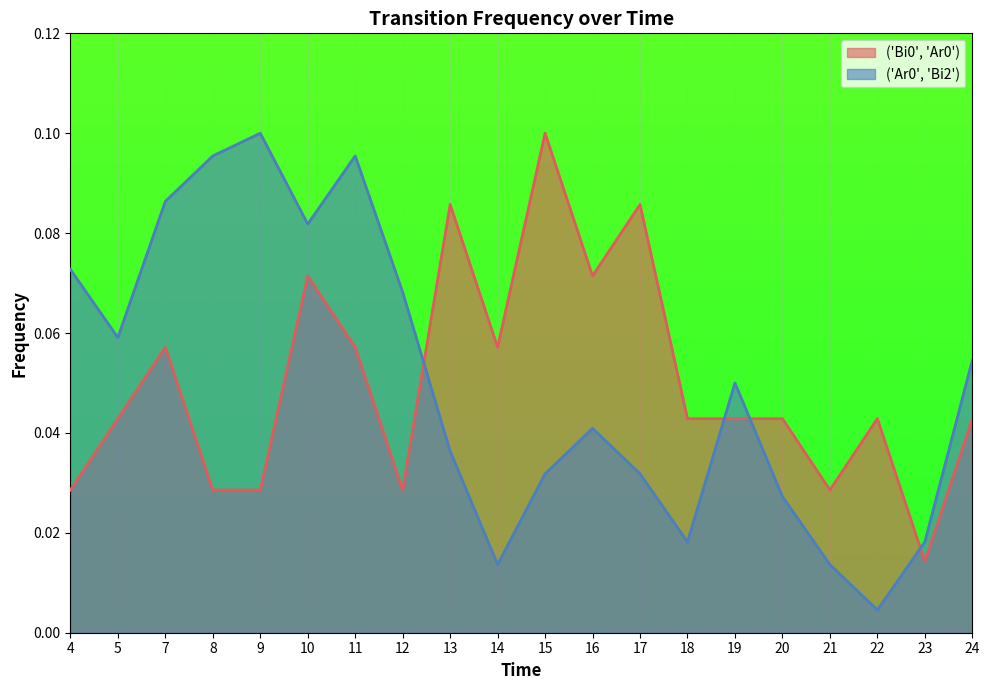

Which series has the largest total across all categories?

('Bi0', 'Ar0')